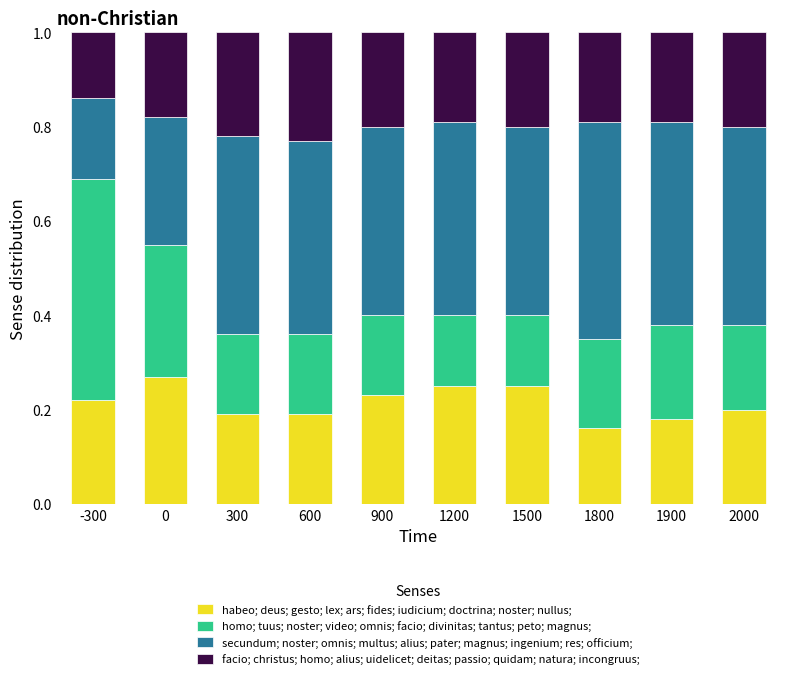

What is the total value across all series at 1200?

1.0